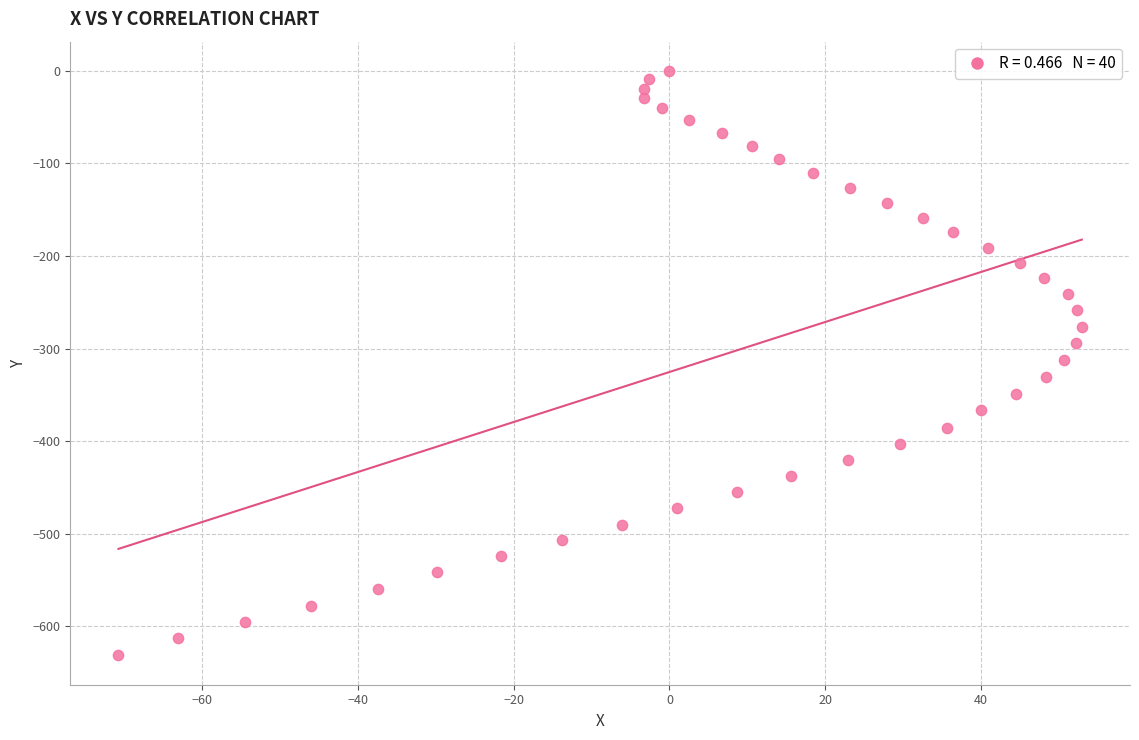

What is the range of X values (max minus min)?

123.8